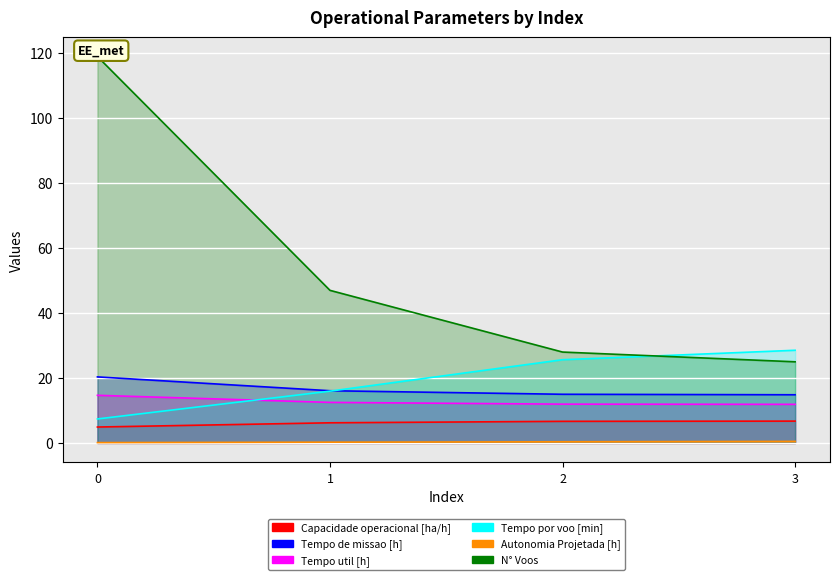

Reading left to right, what are all the values shown in this chart?

Capacidade operacional [ha/h]: 0=4.9	1=6.2	2=6.7	3=6.7
Tempo de missao [h]: 0=20.4	1=16.1	2=15.0	3=14.8
Tempo util [h]: 0=14.7	1=12.5	2=12.0	3=11.9
Tempo por voo [min]: 0=7.4	1=16.0	2=25.6	3=28.6
Autonomia Projetada [h]: 0=0.1	1=0.2	2=0.4	3=0.5
N° Voos: 0=119.0	1=47.0	2=28.0	3=25.0